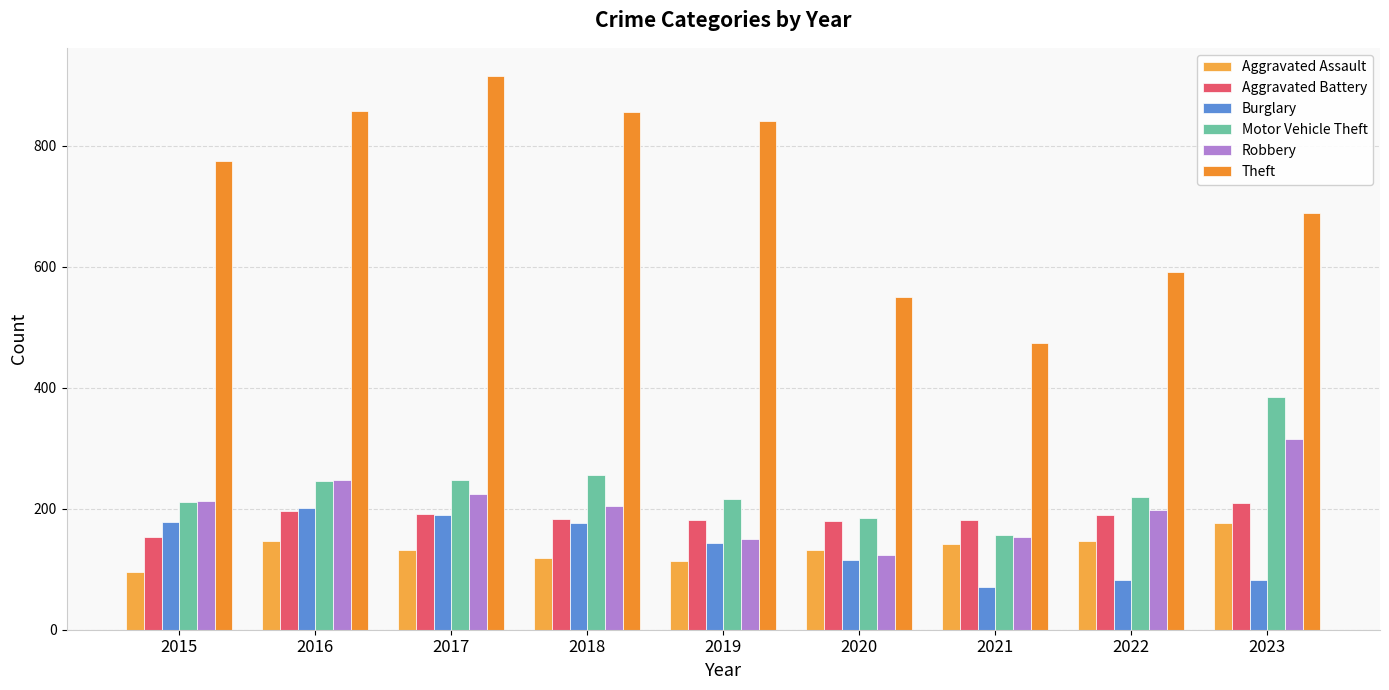

What is the spread (max minus min) of values at 2022?

510